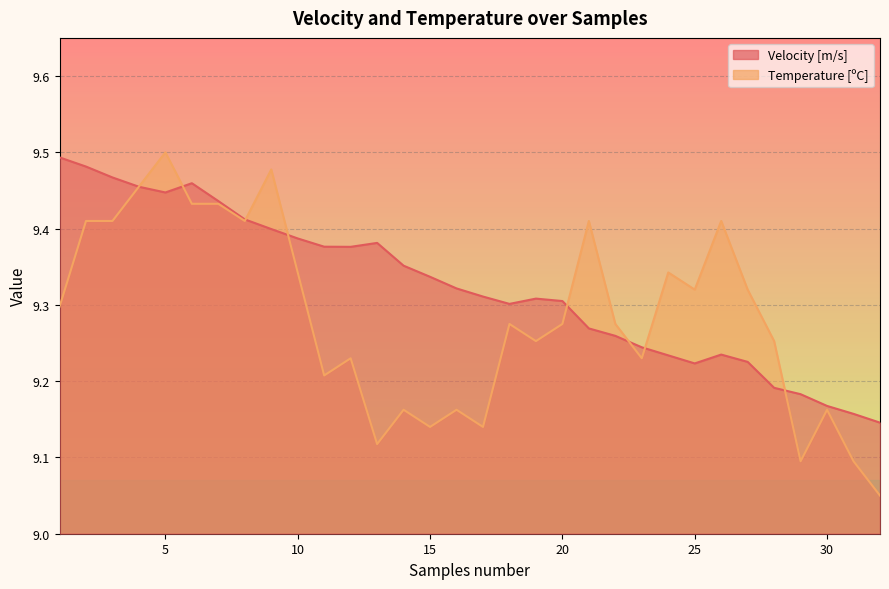

Reading left to right, extract all data points from this chart.

Velocity [m/s]: 1=9.5	2=9.5	3=9.5	4=9.5	5=9.4	6=9.5	7=9.4	8=9.4	9=9.4	10=9.4	11=9.4	12=9.4	13=9.4	14=9.4	15=9.3	16=9.3	17=9.3	18=9.3	19=9.3	20=9.3	21=9.3	22=9.3	23=9.2	24=9.2	25=9.2	26=9.2	27=9.2	28=9.2	29=9.2	30=9.2	31=9.2	32=9.1
Temperature [ºC]: 1=9.3	2=9.4	3=9.4	4=9.5	5=9.5	6=9.4	7=9.4	8=9.4	9=9.5	10=9.3	11=9.2	12=9.2	13=9.1	14=9.2	15=9.1	16=9.2	17=9.1	18=9.3	19=9.3	20=9.3	21=9.4	22=9.3	23=9.2	24=9.3	25=9.3	26=9.4	27=9.3	28=9.3	29=9.1	30=9.2	31=9.1	32=9.1